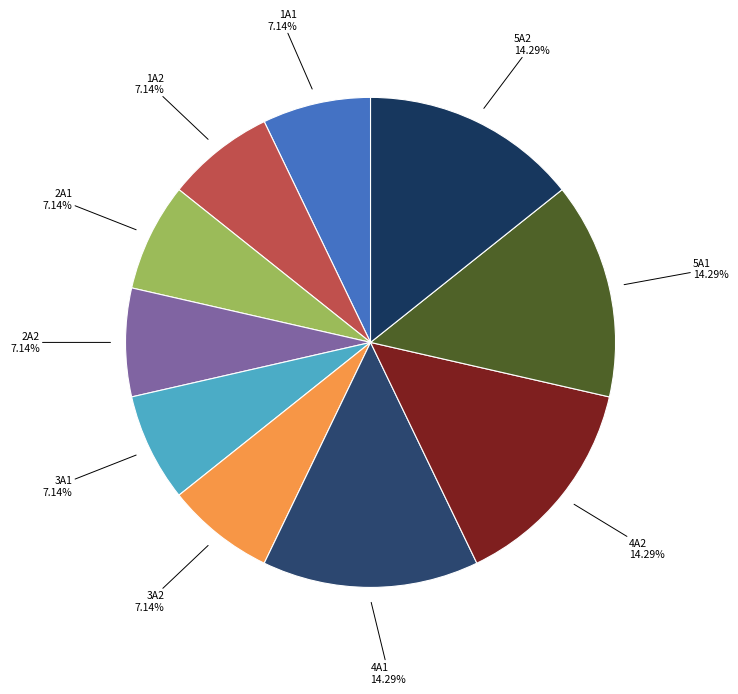

Does 1A1 account for over 50% of the chart?

No